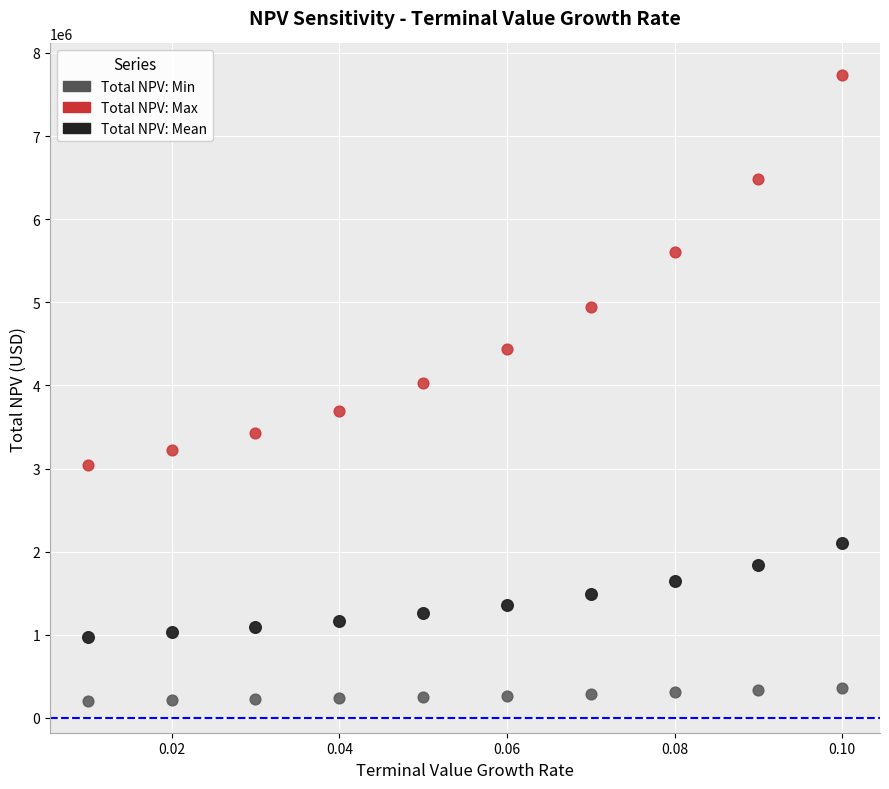

Which series contains the highest Y value?

Total NPV: Max